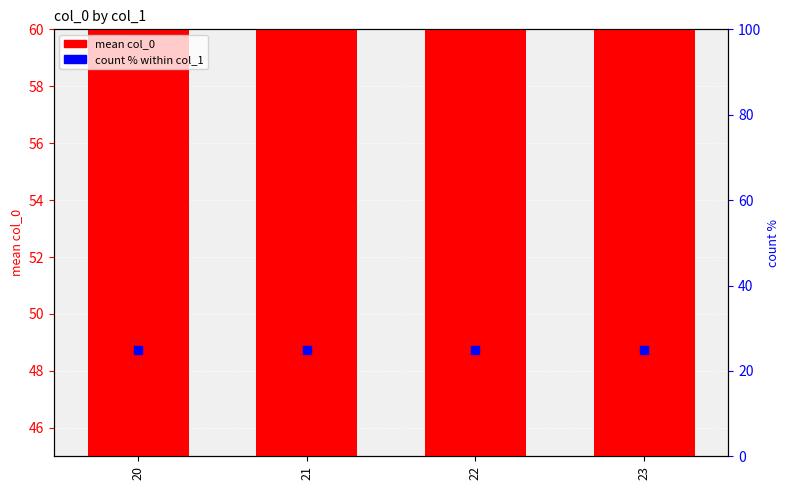

Is the value of count % within col_1 at 20 greater than the value of mean col_0 at 22?

No